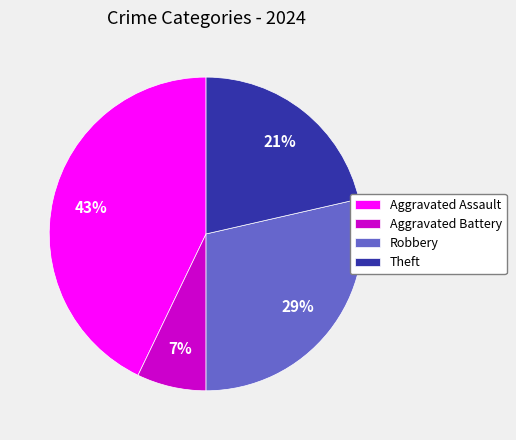

Count the number of slices in the pie.

4